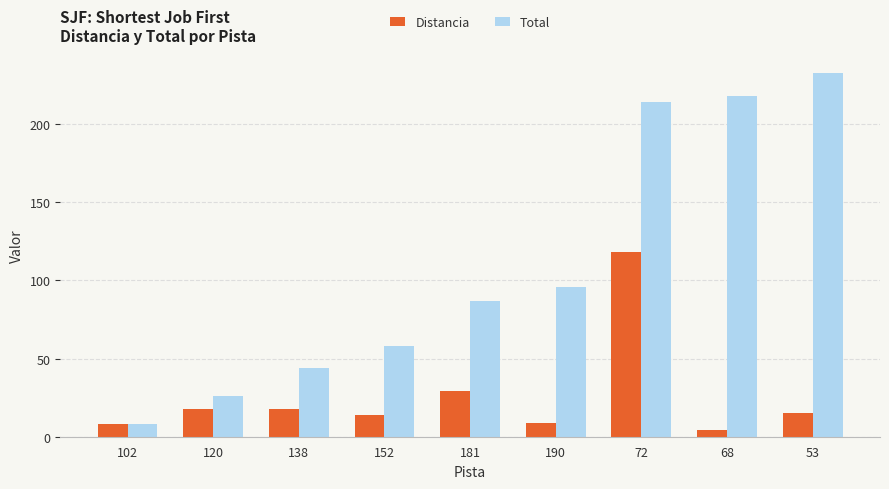

What is the spread (max minus min) of values at 120?

8